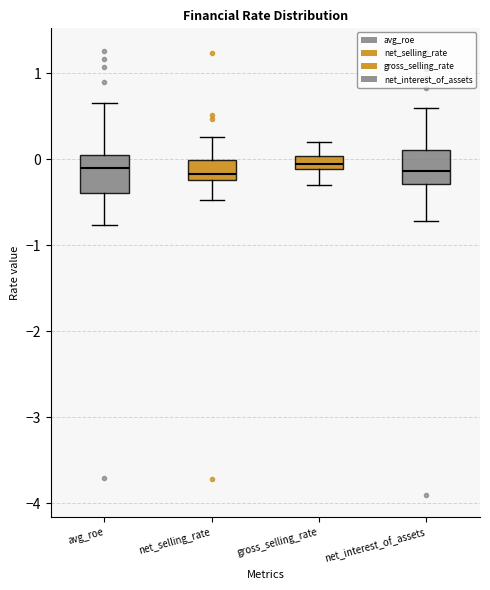

Where does the upper whisker of the box for avg_roe end on the y-axis? The values are not printed on the chart, so give them approximately, as read against the axis.

0.7